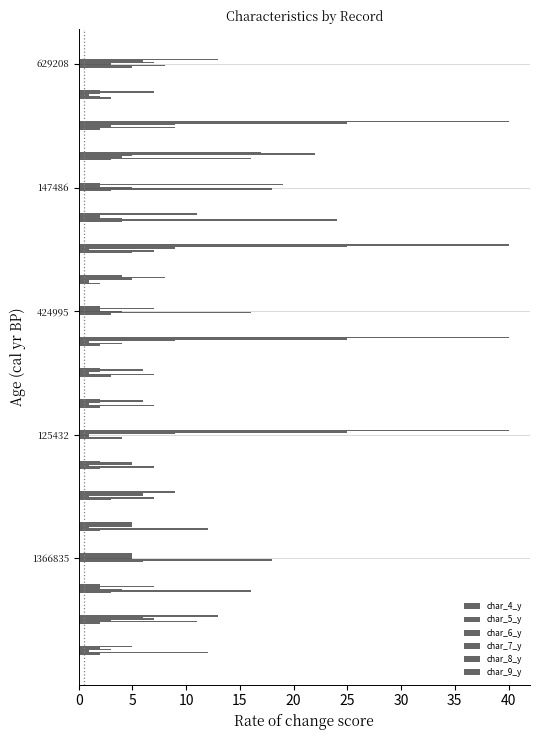

How many data points does each series have?

20